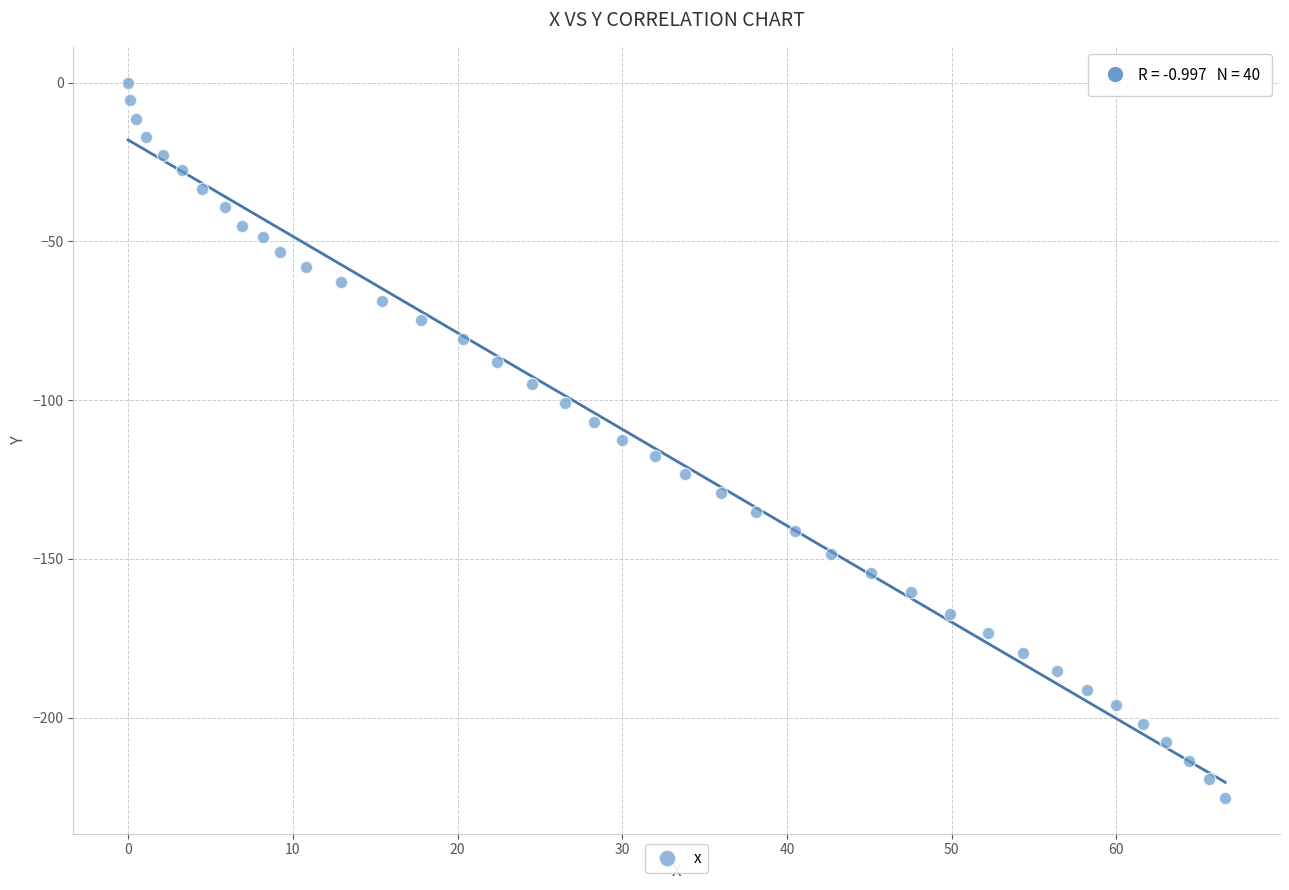

What is the range of X values (max minus min)?

66.6